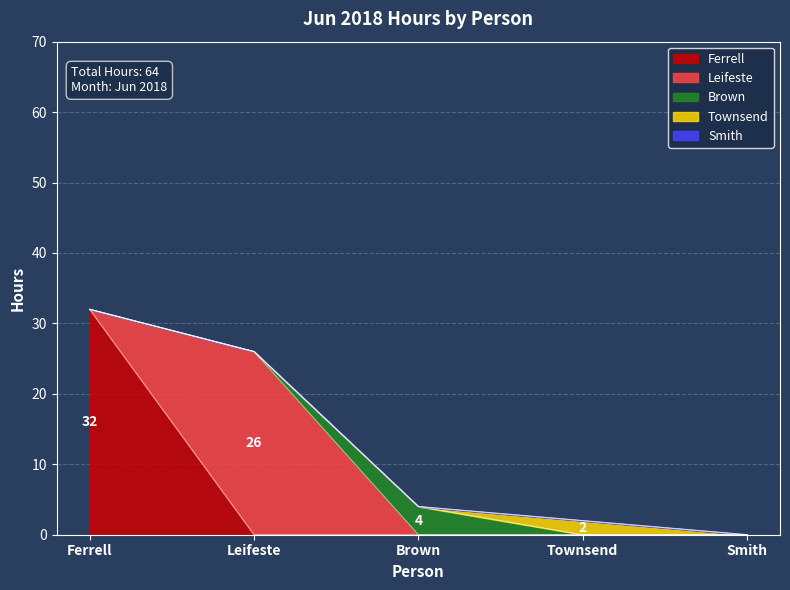

What is the sum of all values?

64